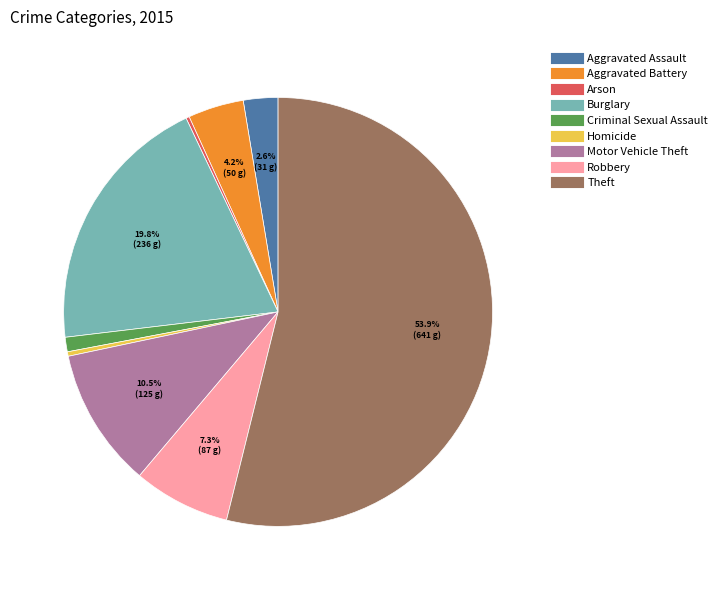

Which slice is the largest?

Theft